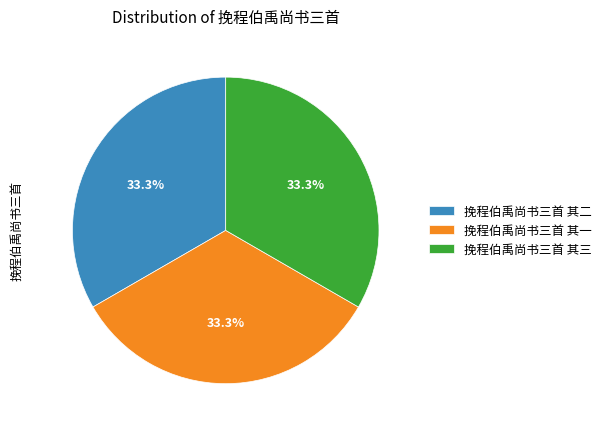

To the nearest percent, what is the average slice percentage?

33%